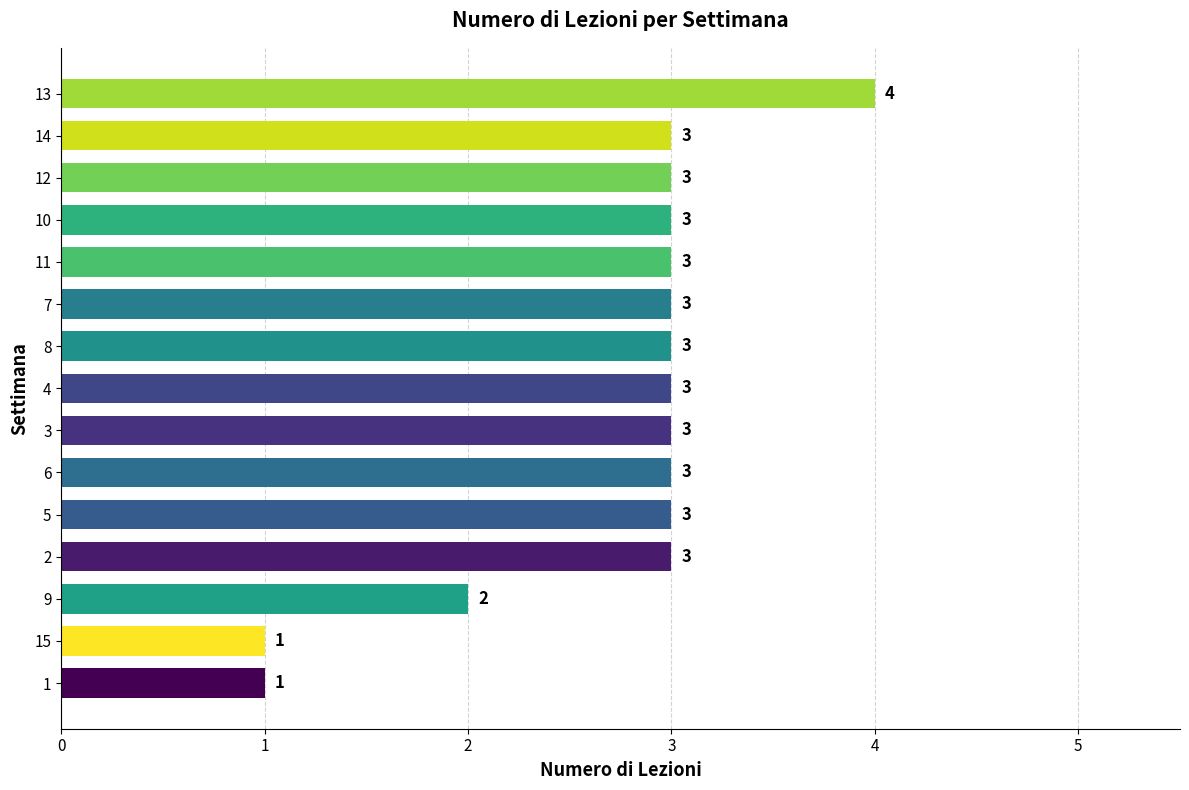

Which label corresponds to the largest value in the chart?

13